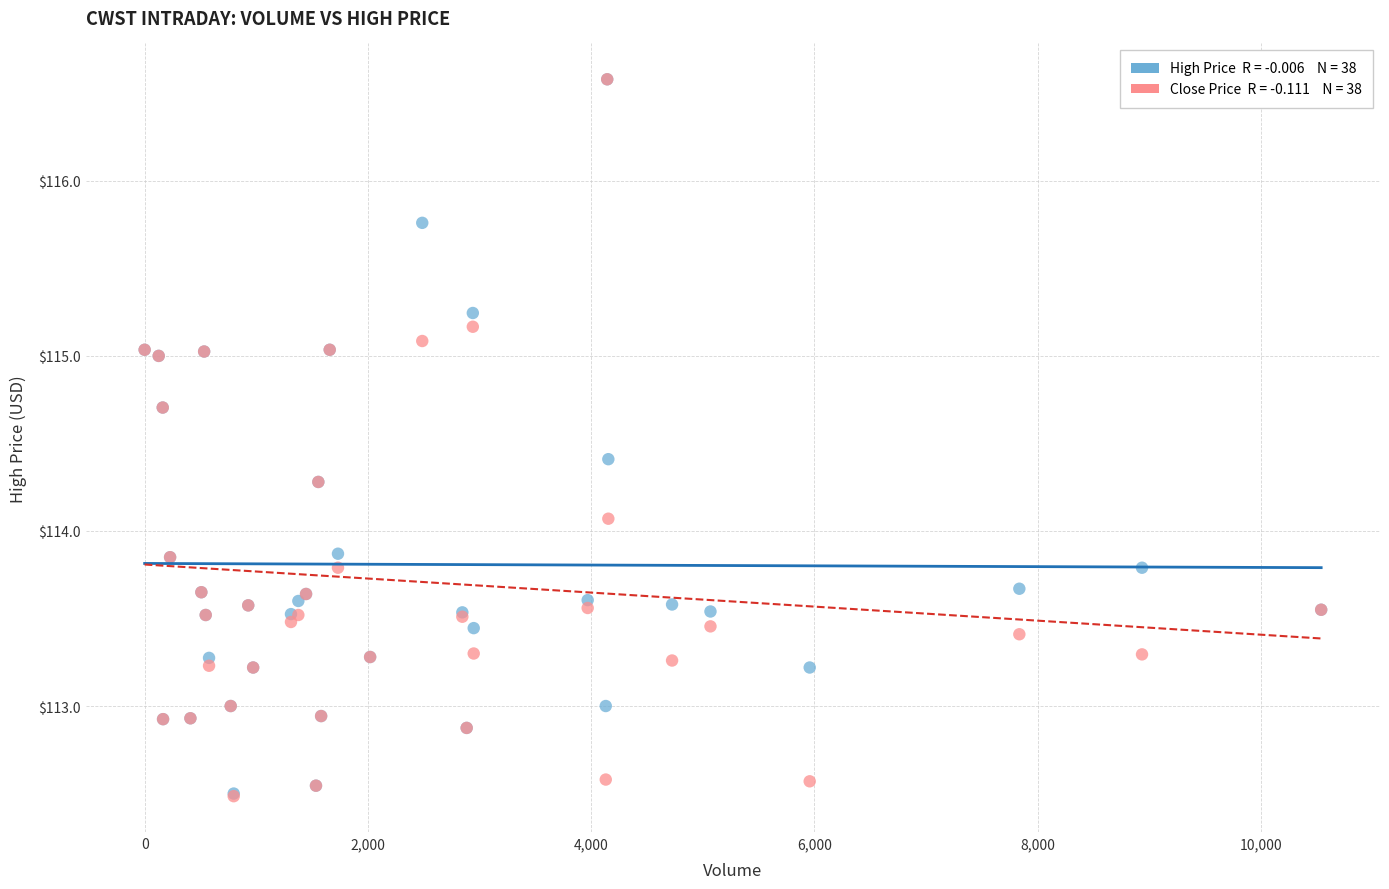

Across all series, what Y value is closest to 114?

114.1